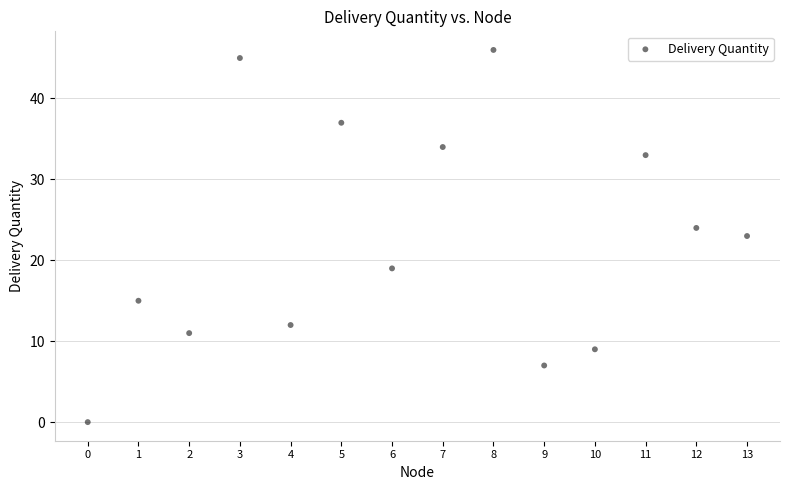

What is the range of Y values (max minus min)?

46